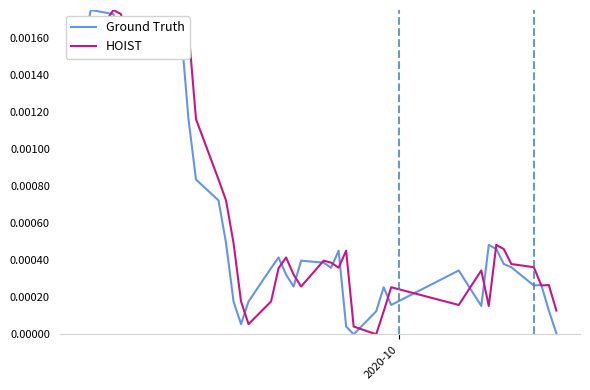

What are all the series names shown in the legend?

Ground Truth, HOIST